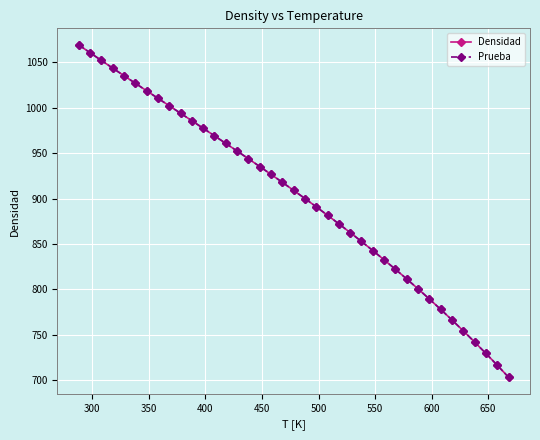

What is the minimum value shown in the chart?

703.4